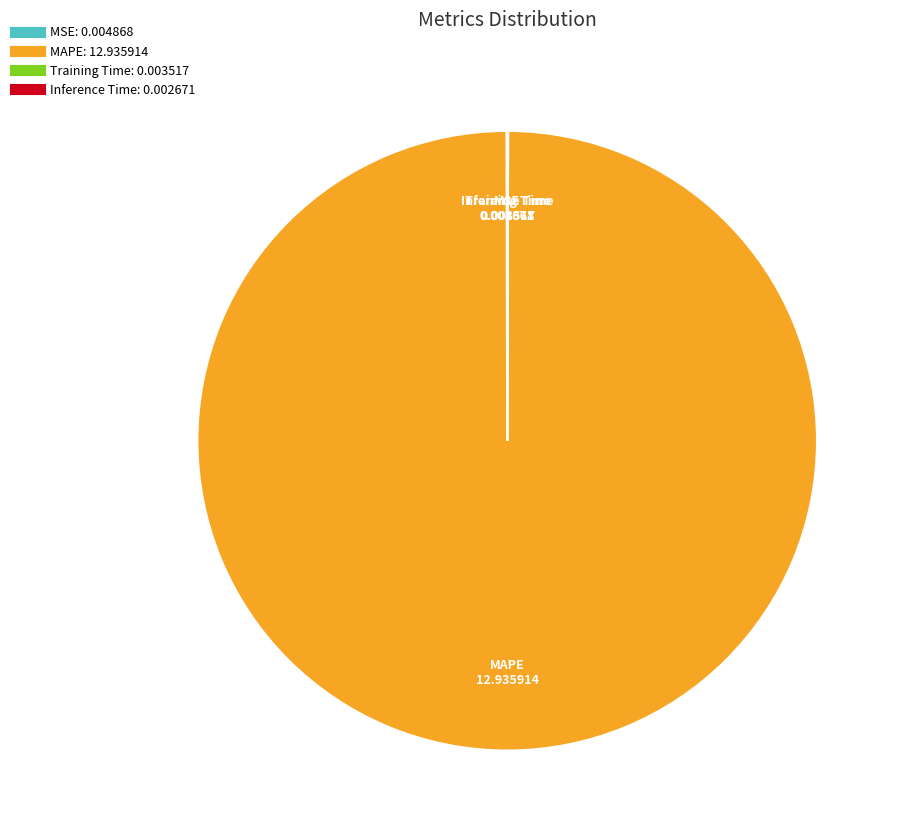

Is there any slice that represents more than half of the pie?

Yes